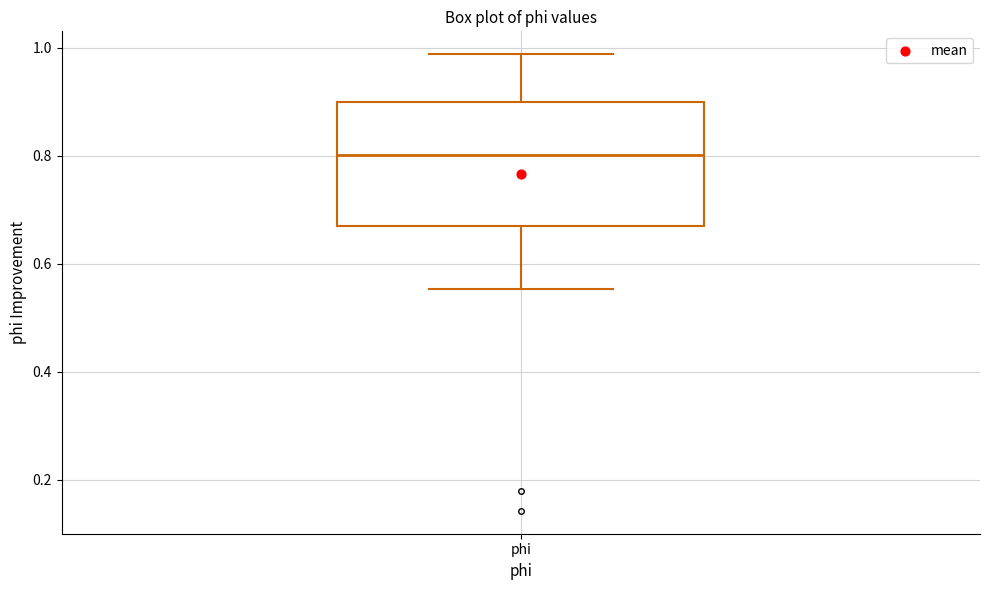

Read this box plot against the y-axis: the position of the median line, the range covered by the box, and the ends of both whiskers. The values are not printed on the chart, so give them approximately, as read against the axis.

median 0.80, box 0.68 to 0.90, whiskers 0.56 to 0.98